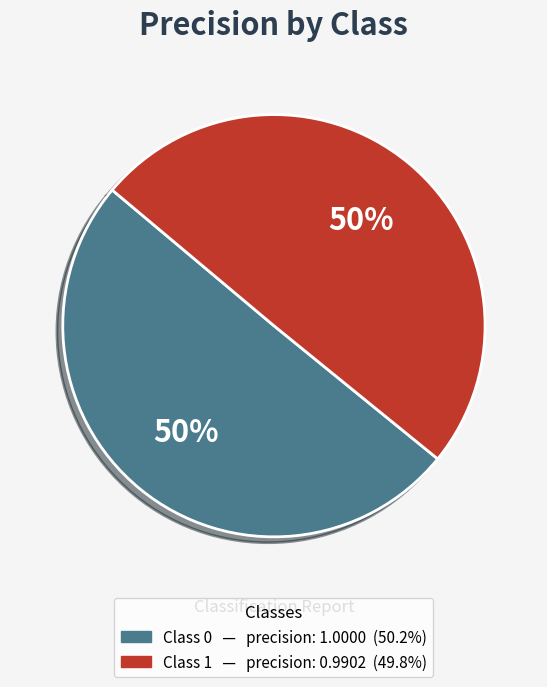

To the nearest percent, what is the average slice percentage?

50%